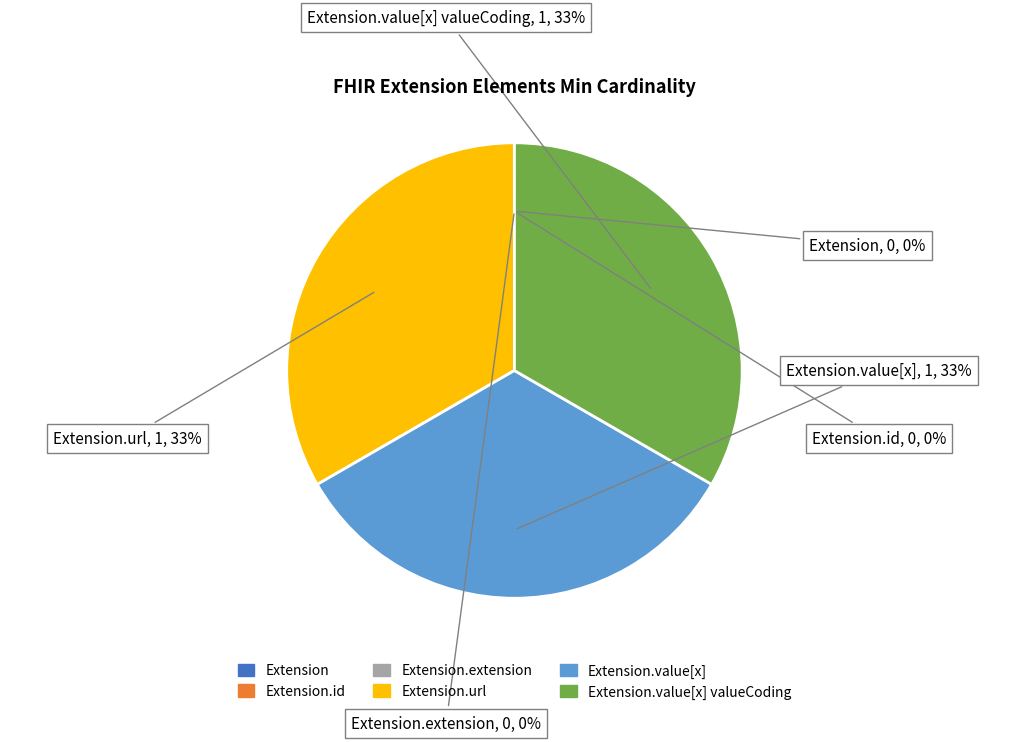

To the nearest percent, what is the average slice percentage?

17%